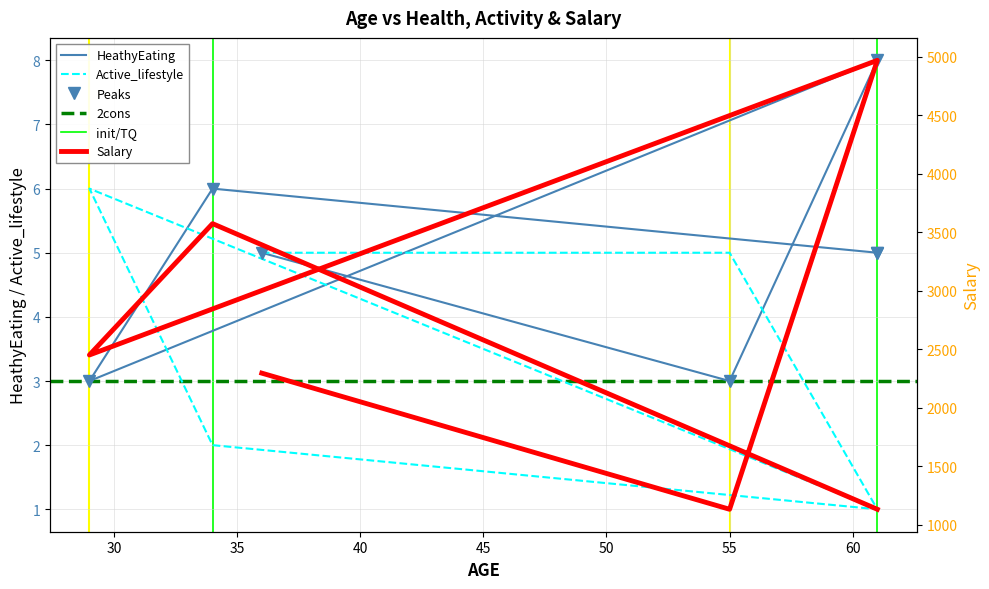

In Salary, how many points are lower than both neighbors (excluding endpoints)?

2